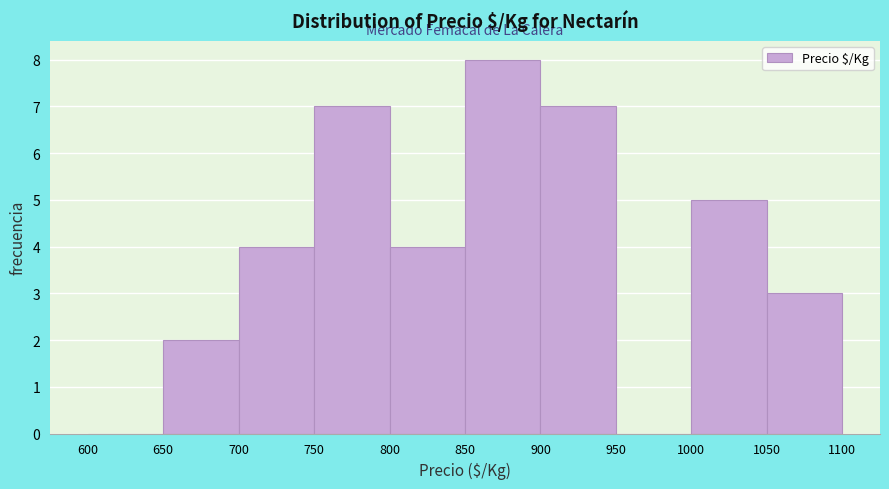

How tall is the bar that spans 1000 to 1050 on the x-axis? The values are not printed on the chart, so give them approximately, as read against the axis.

5